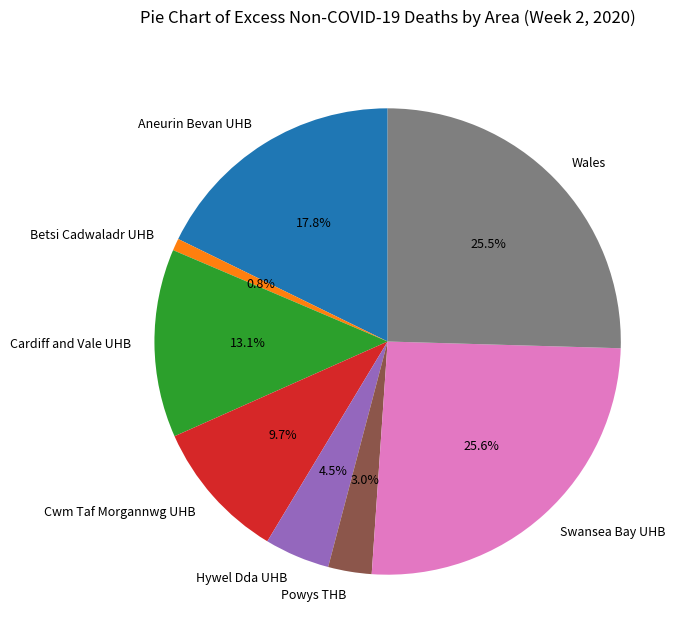

Which has a higher value, Powys THB or Cwm Taf Morgannwg UHB?

Cwm Taf Morgannwg UHB